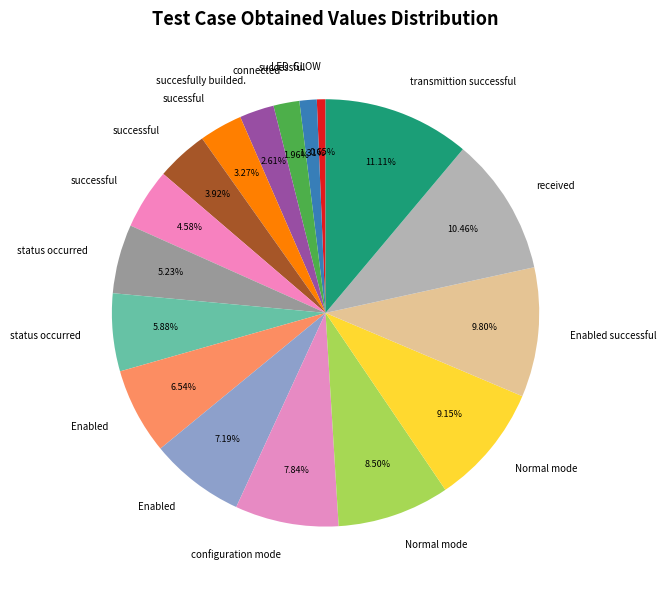

How many slices are in this pie chart?

17